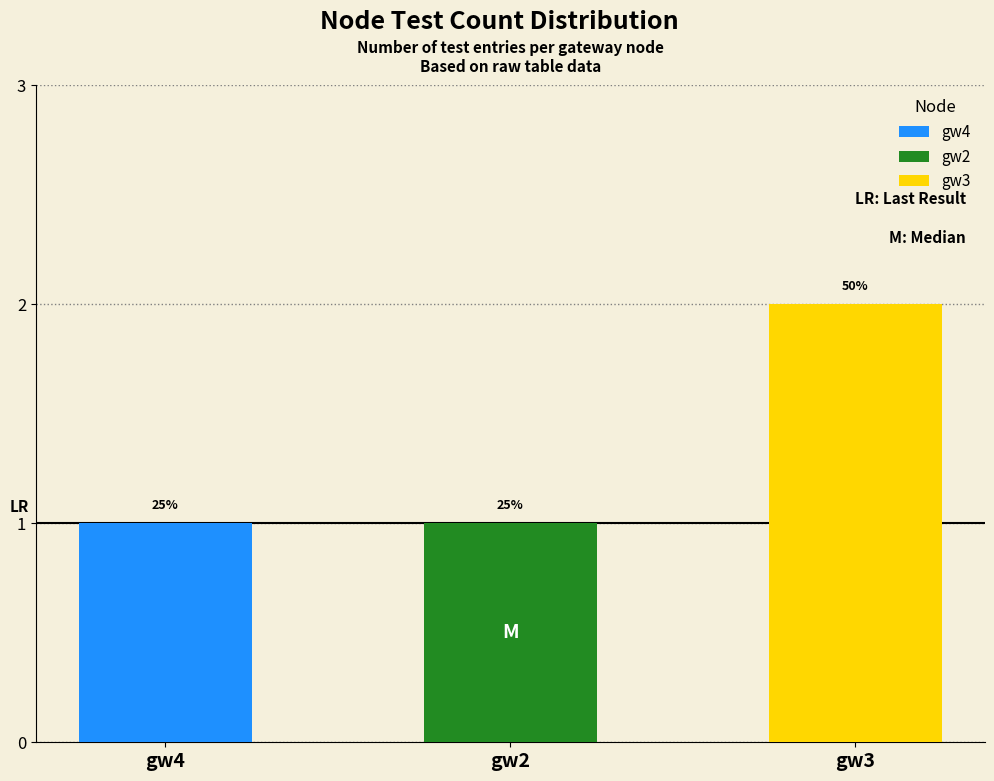

Rank the categories by value from lowest to highest.

gw4, gw2, gw3